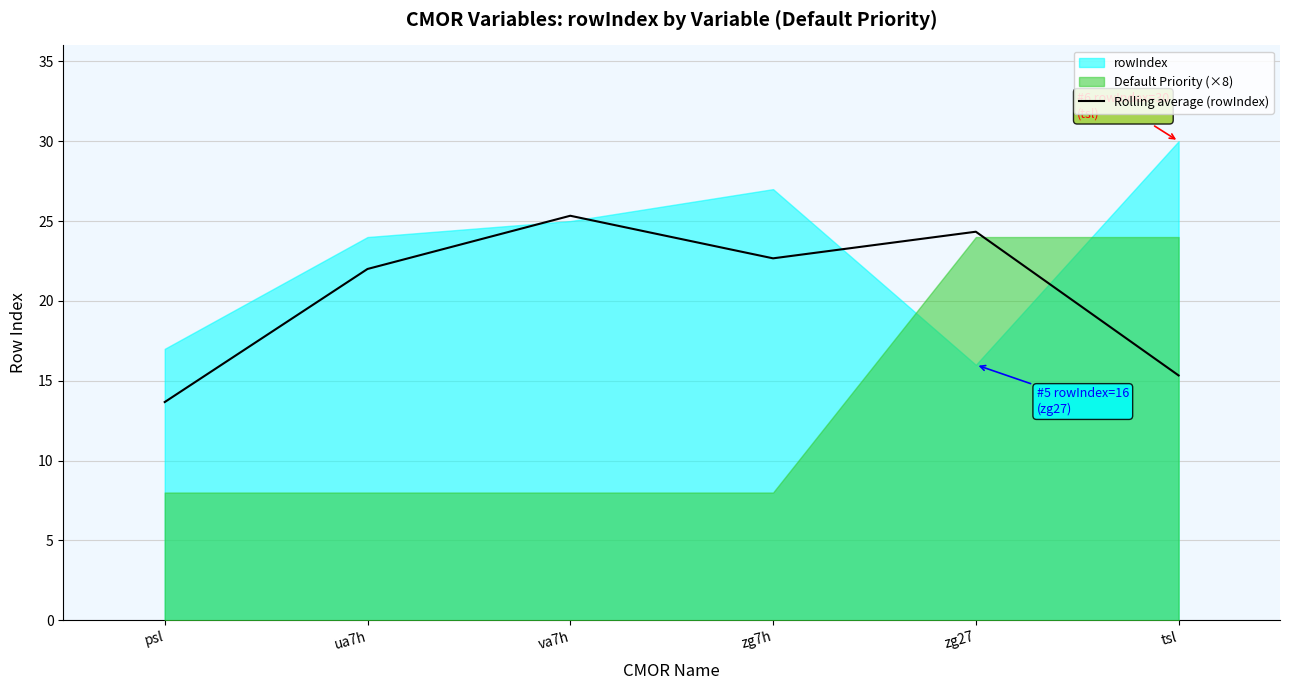

What is the sum of all values?

123.3